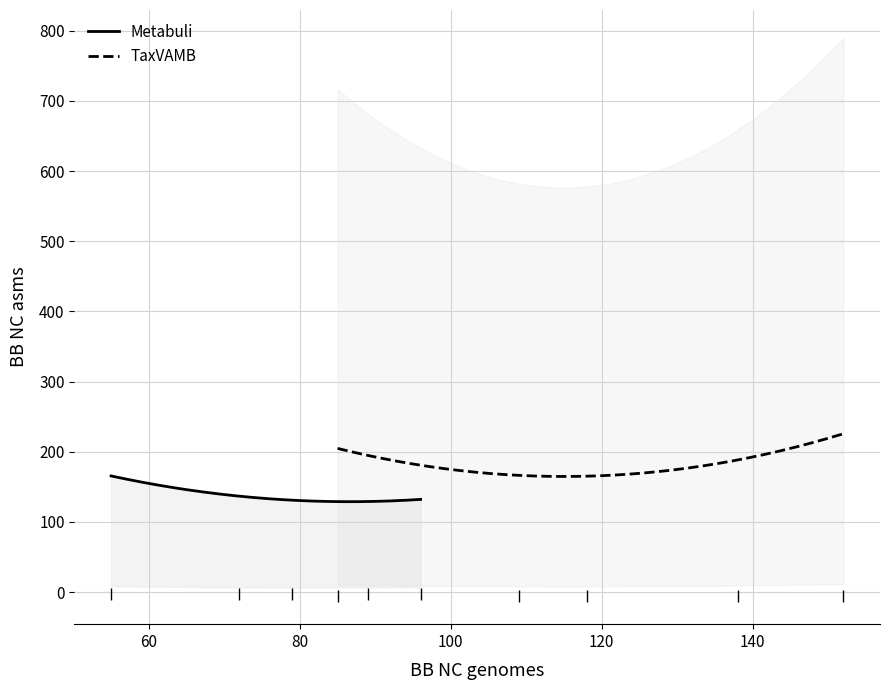

True or false: TaxVAMB and Metabuli cross at least once.

False